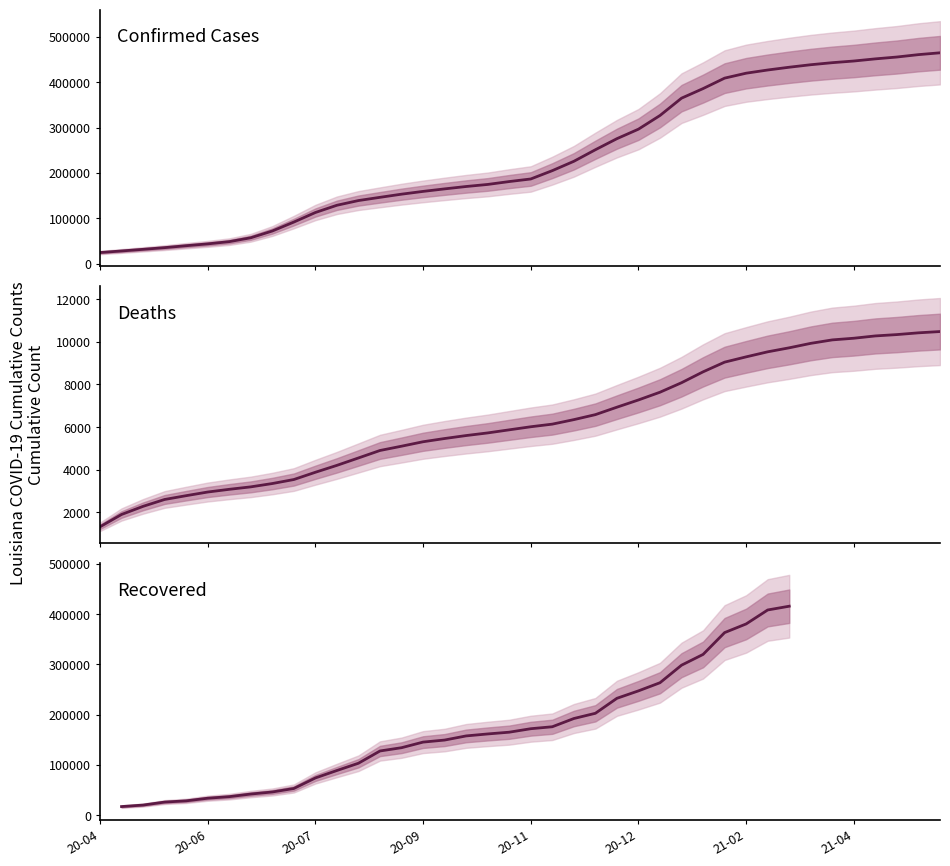

The Confirmed series shows 174638 at 18. True or false?

True